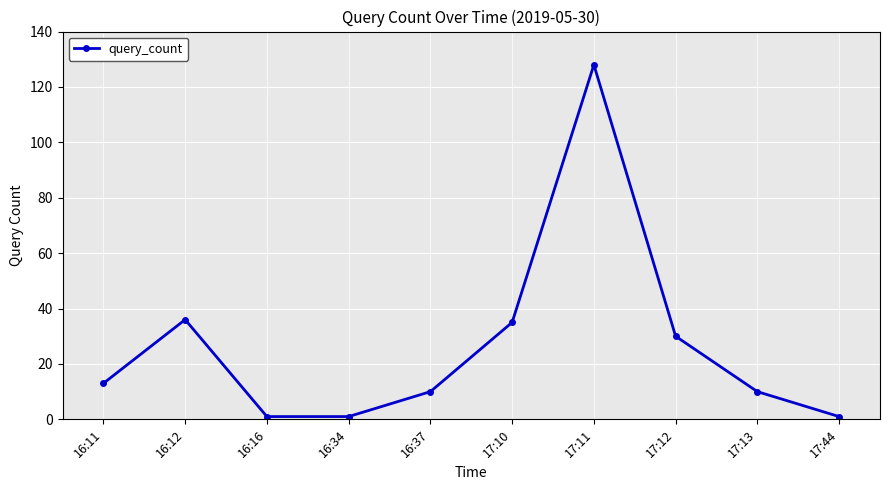

Reading right to left, transcribe all the data shown in this chart.

17:44=1	17:13=10	17:12=30	17:11=128	17:10=35	16:37=10	16:34=1	16:16=1	16:12=36	16:11=13